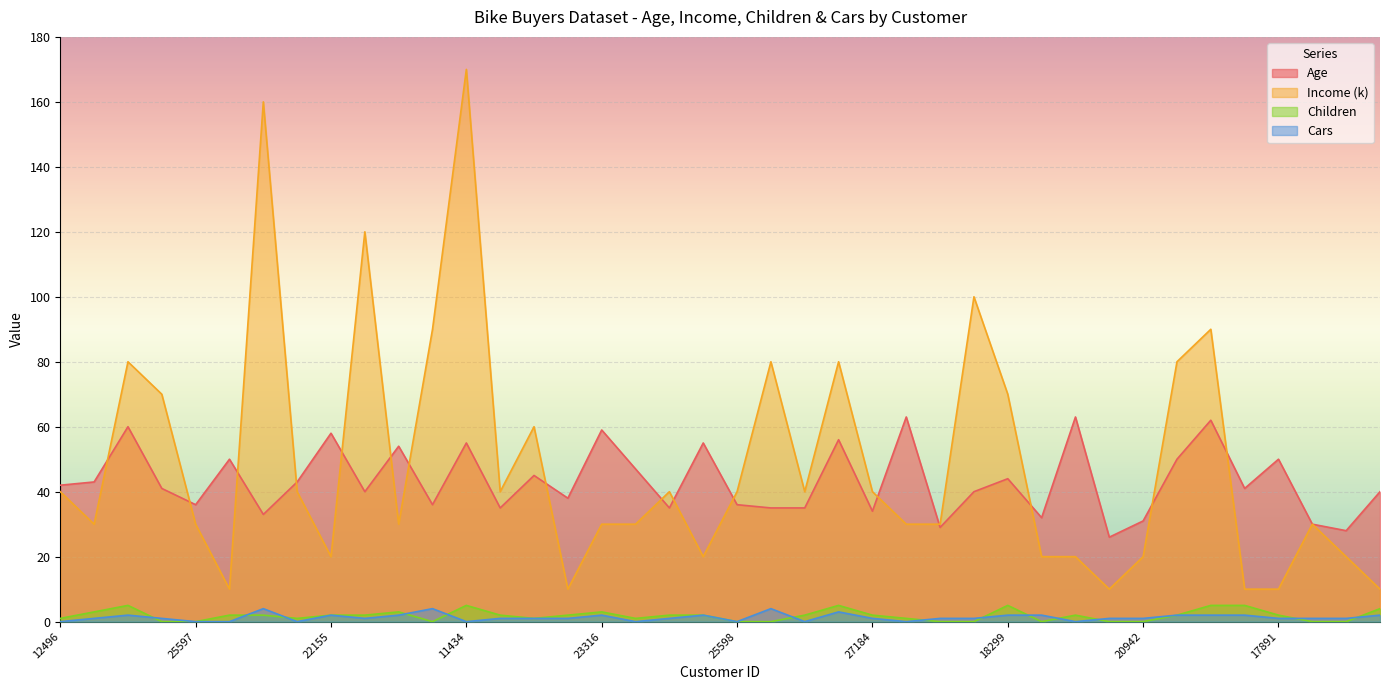

Does the chart display data point markers on the line(s)?

No